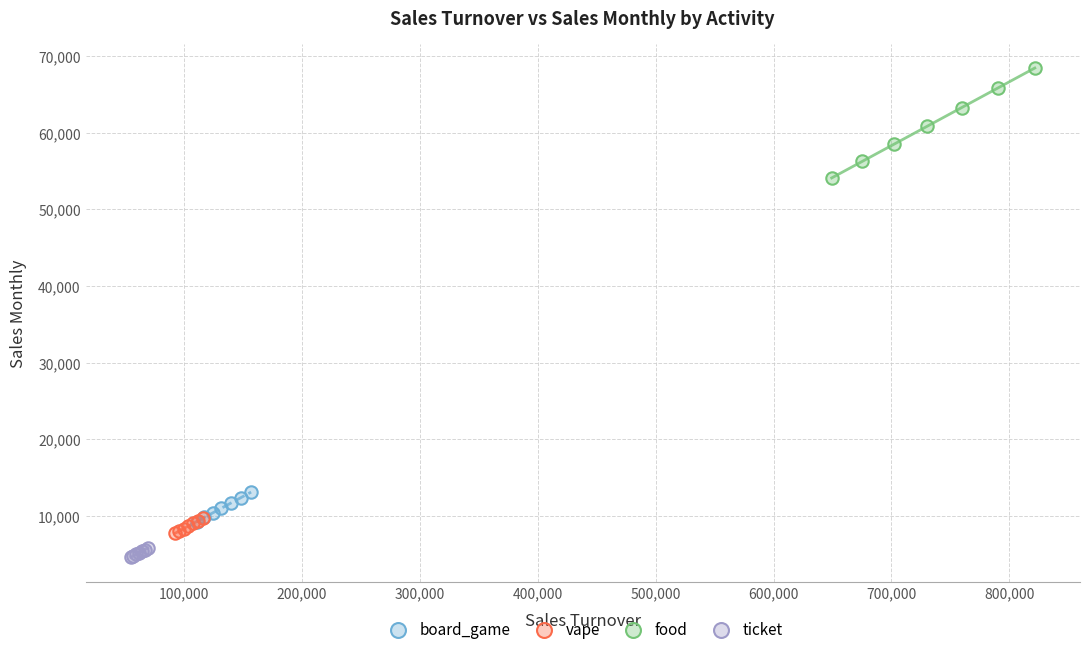

Which series contains the highest Y value?

food